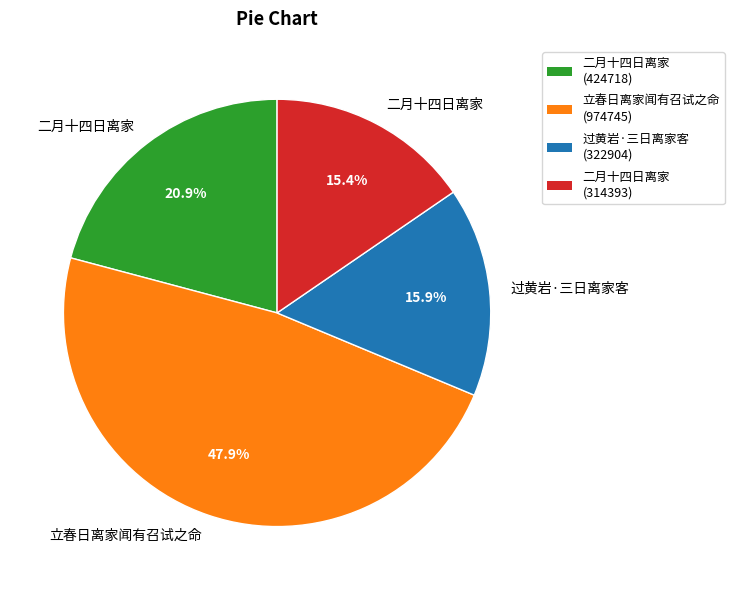

Does any single category account for the majority?

No